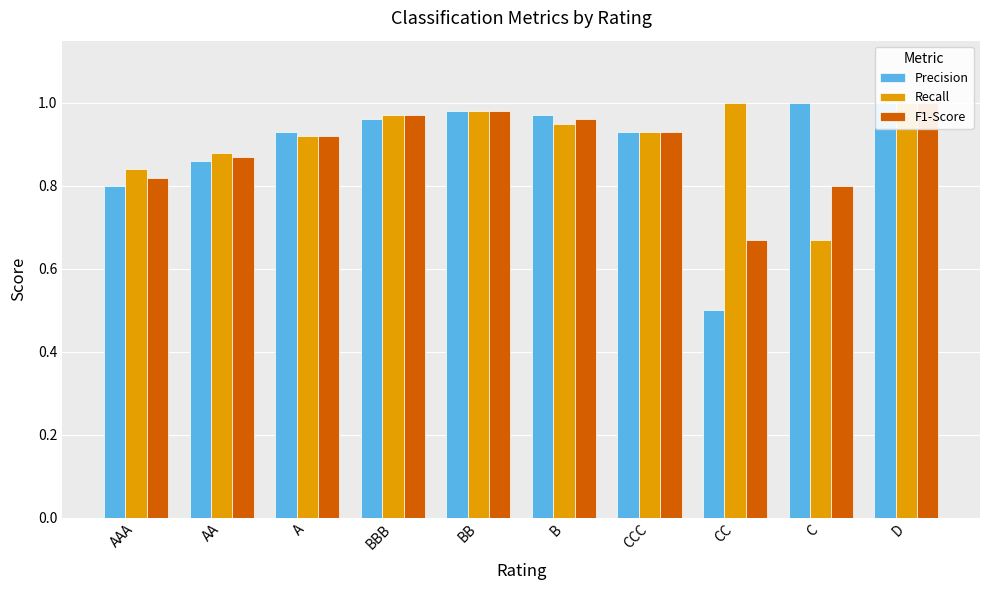

The Precision series shows 1.0 at BB. True or false?

True